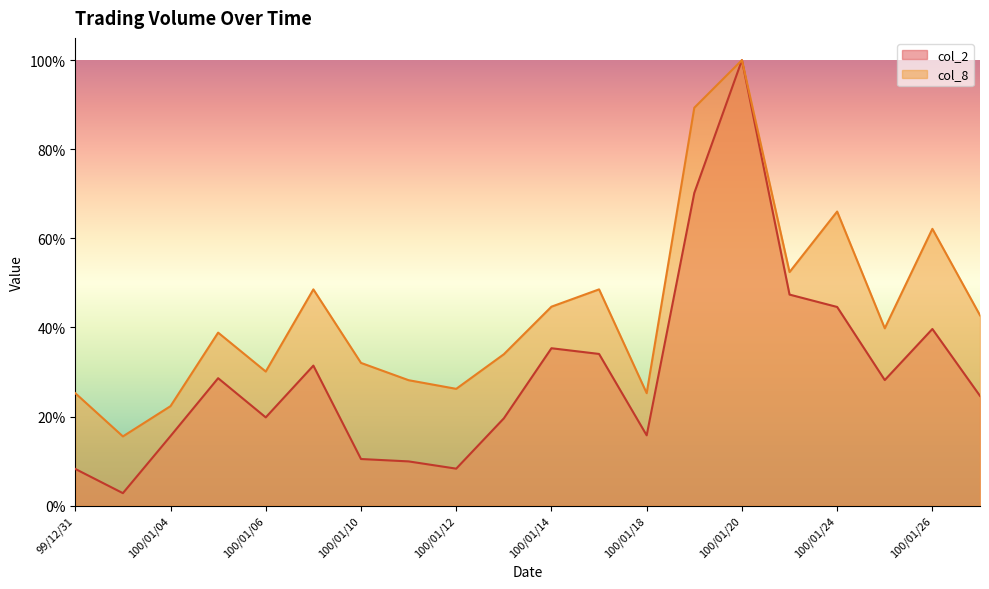

What is the sum of the col_8 values at 100/01/19 and 100/01/27?

132.0